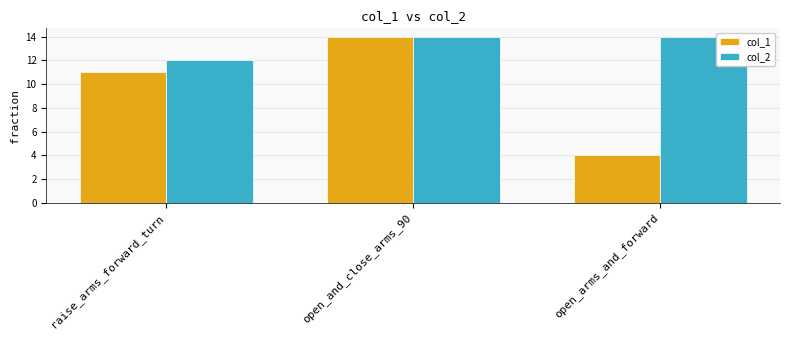

Which series has the largest range (max minus min)?

col_1